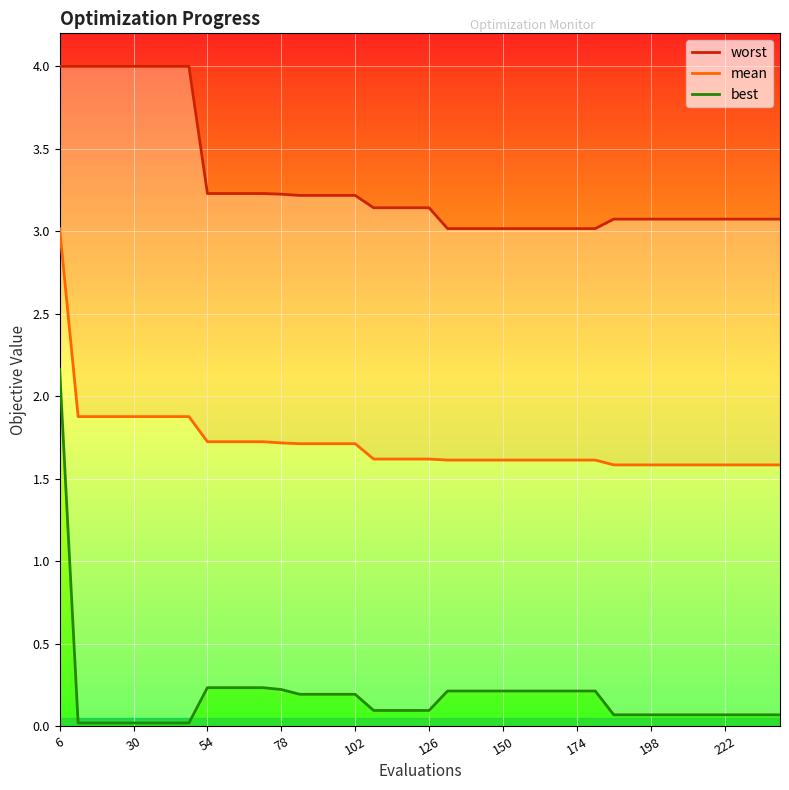

What is the average value of the worst series?

3.3